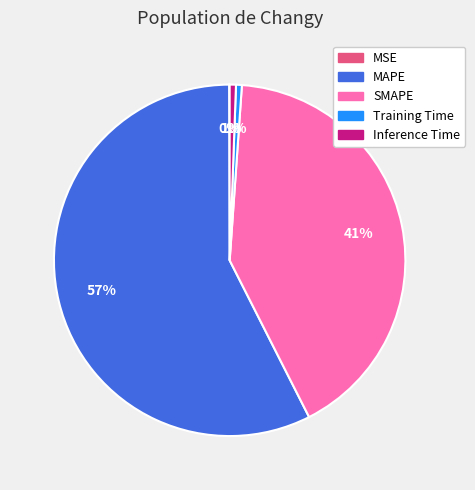

To the nearest percent, what is the average slice percentage?

20%